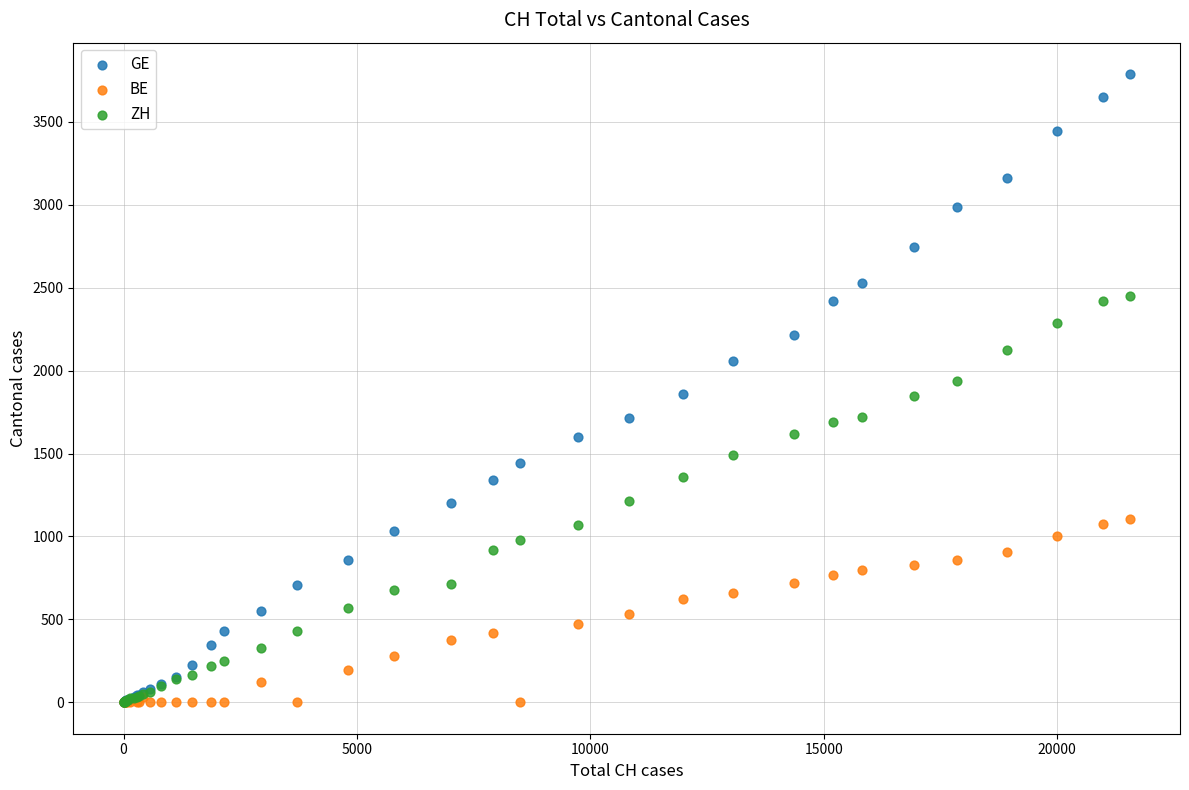

Which series contains the highest Y value?

GE